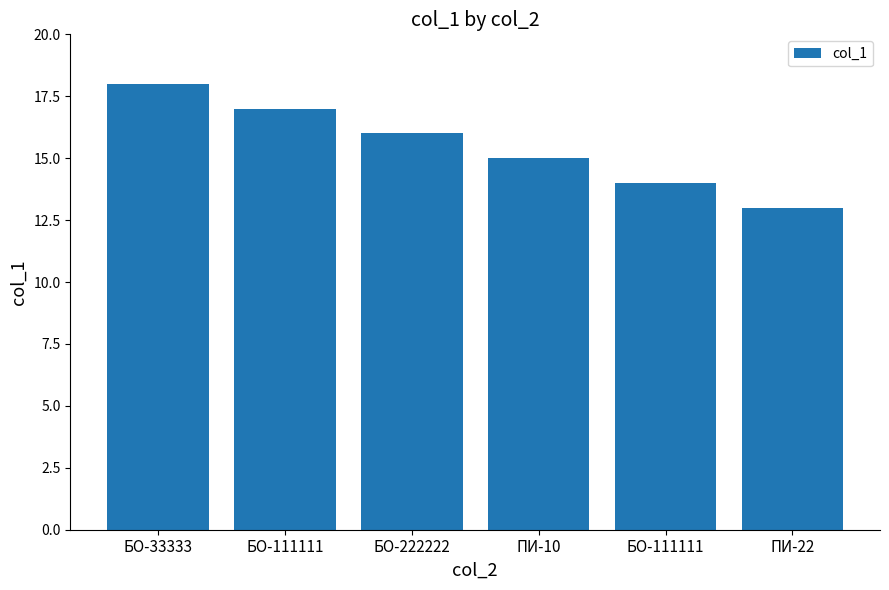

Rank the categories by value from highest to lowest.

БО-33333, БО-111111, БО-222222, ПИ-10, БО-111111, ПИ-22